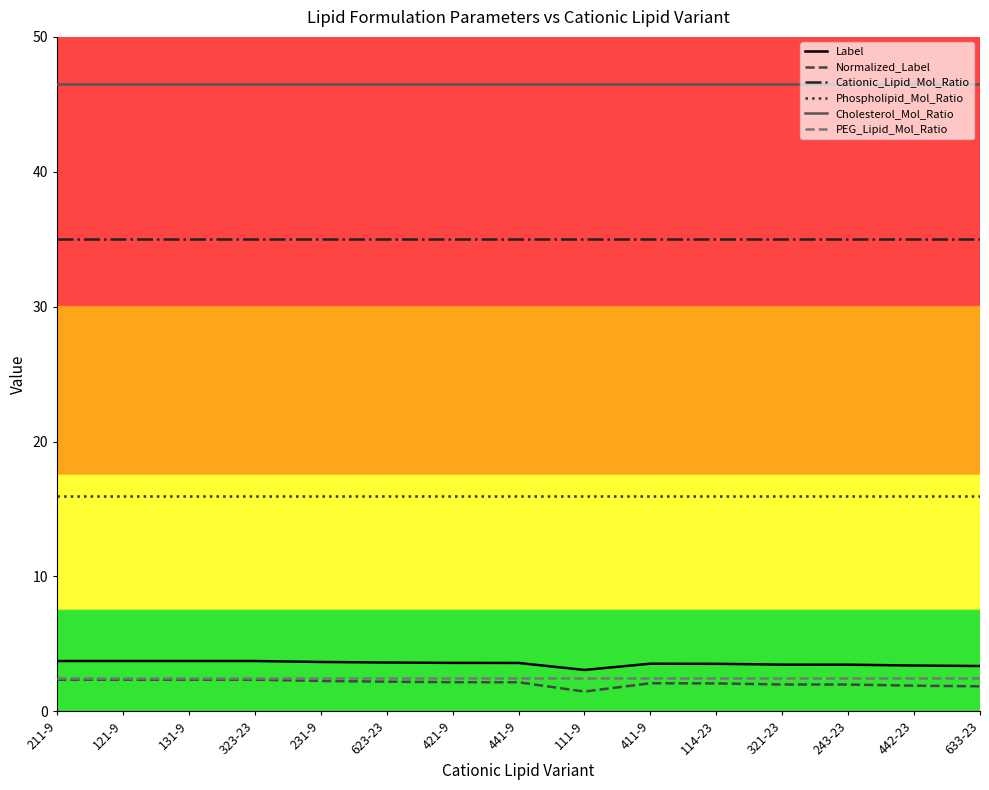

What is the total value across all series at 211-9?

106.1